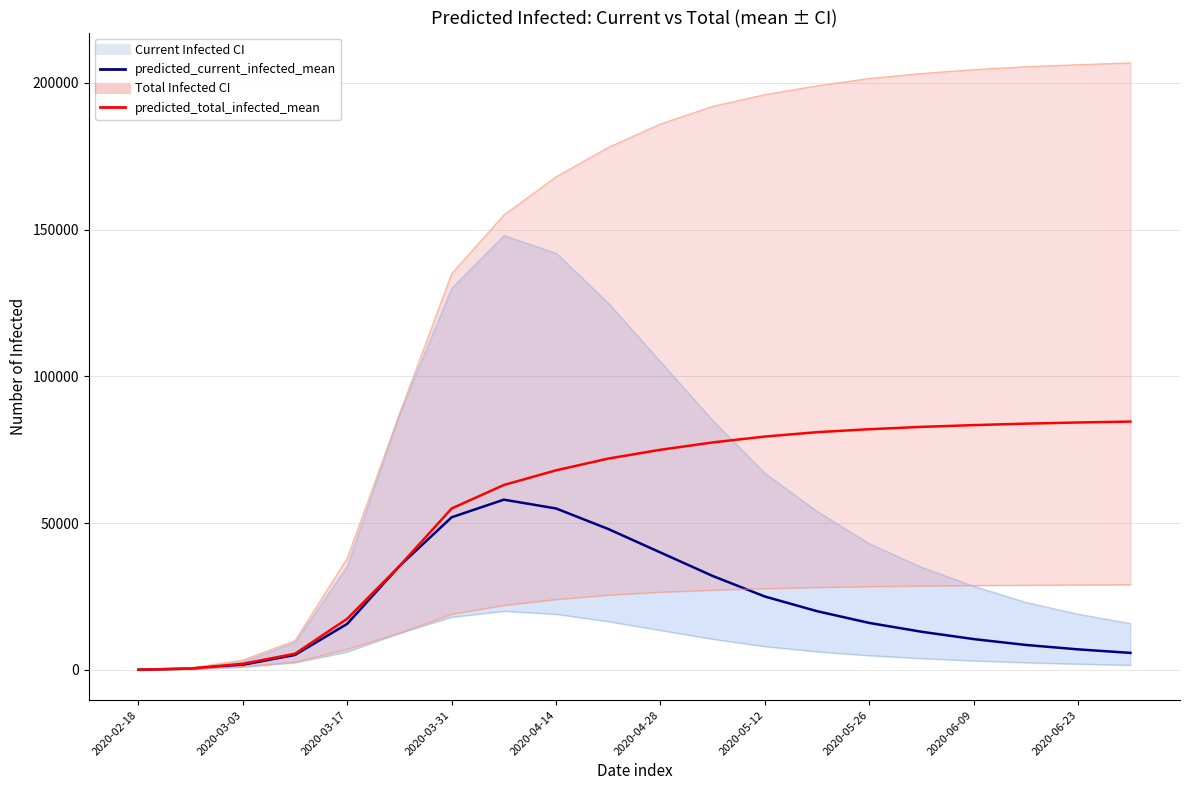

True or false: predicted_total_infected_upper_line and predicted_current_infected_mean cross at least once.

False